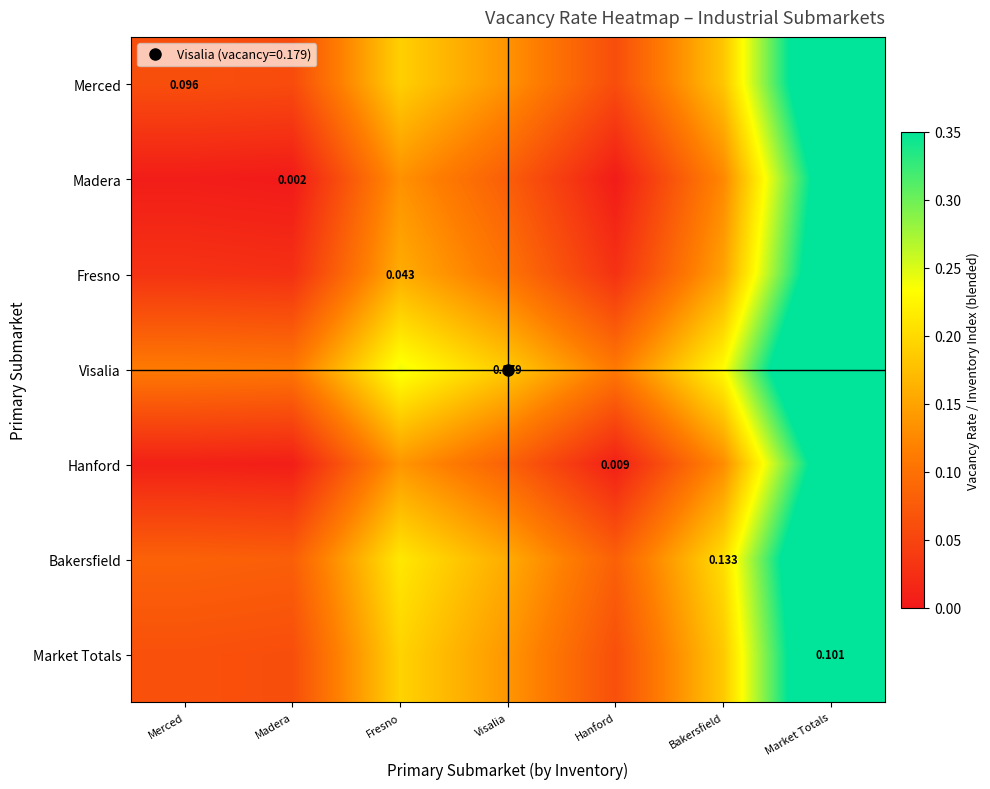

The value of Visalia at Bakersfield is 0.2. True or false?

True